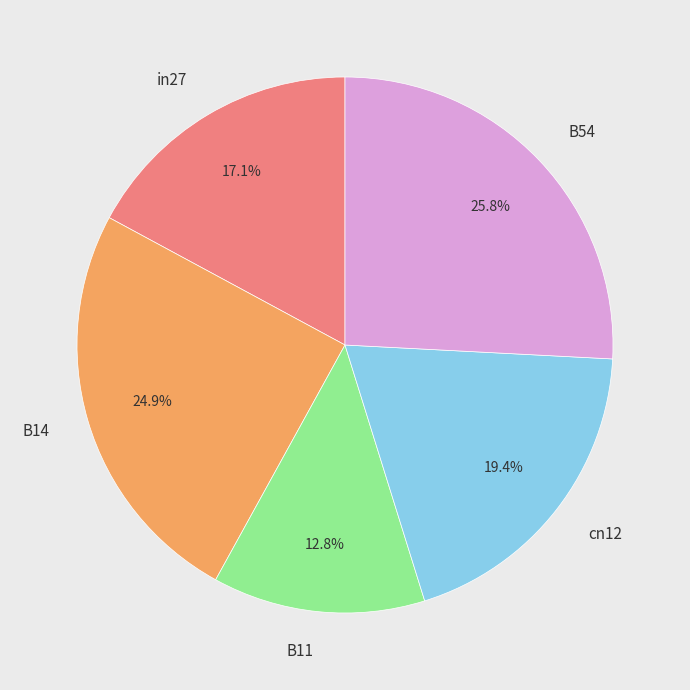

Rank the categories by value from lowest to highest.

B11, in27, cn12, B14, B54